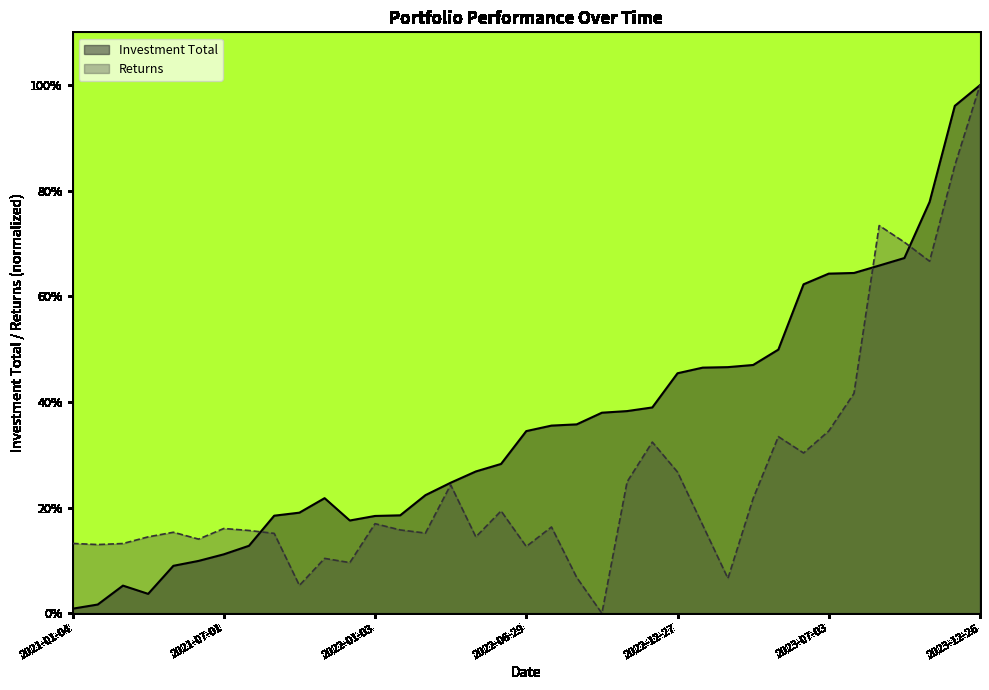

How many data points in Returns are above 16?

19